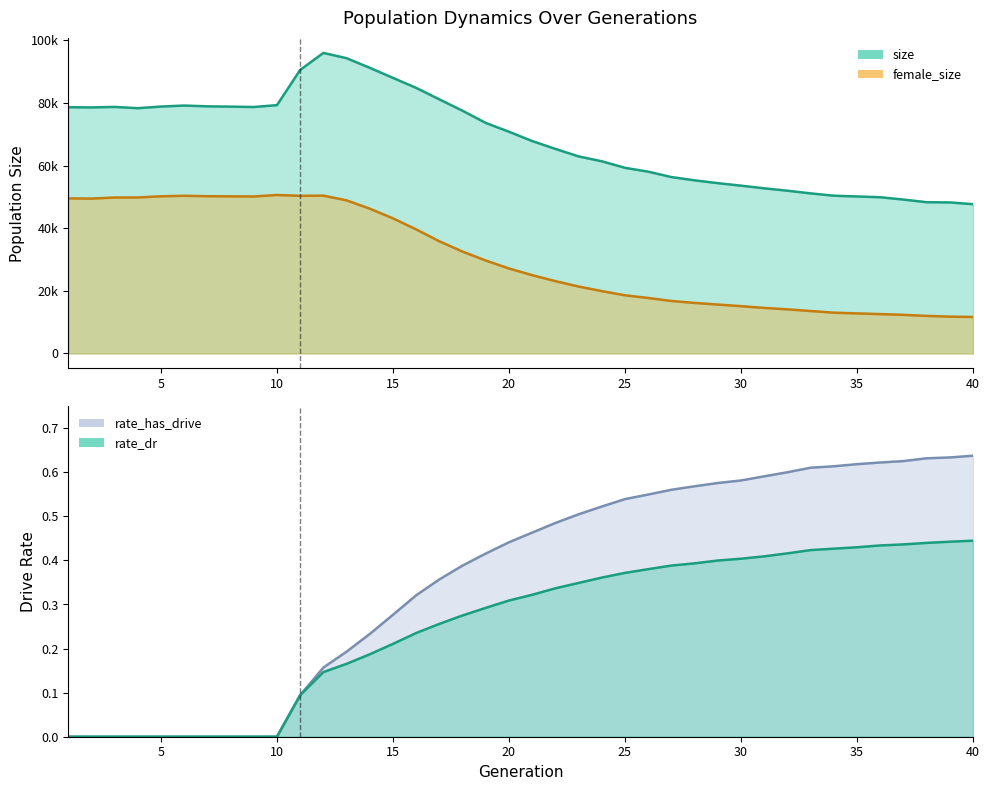

True or false: rate_has_drive has more than 1 interior local peaks.

False